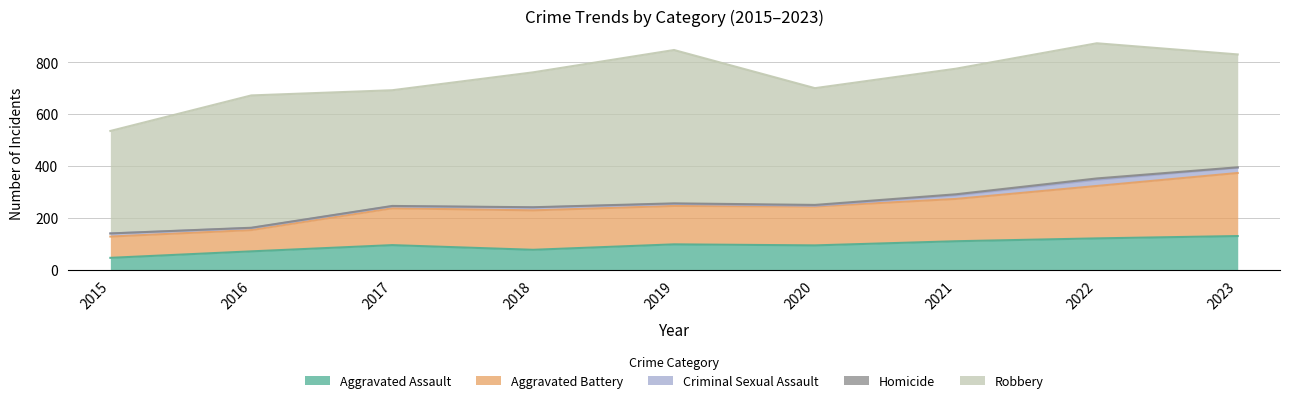

Which series has the largest total across all categories?

Robbery